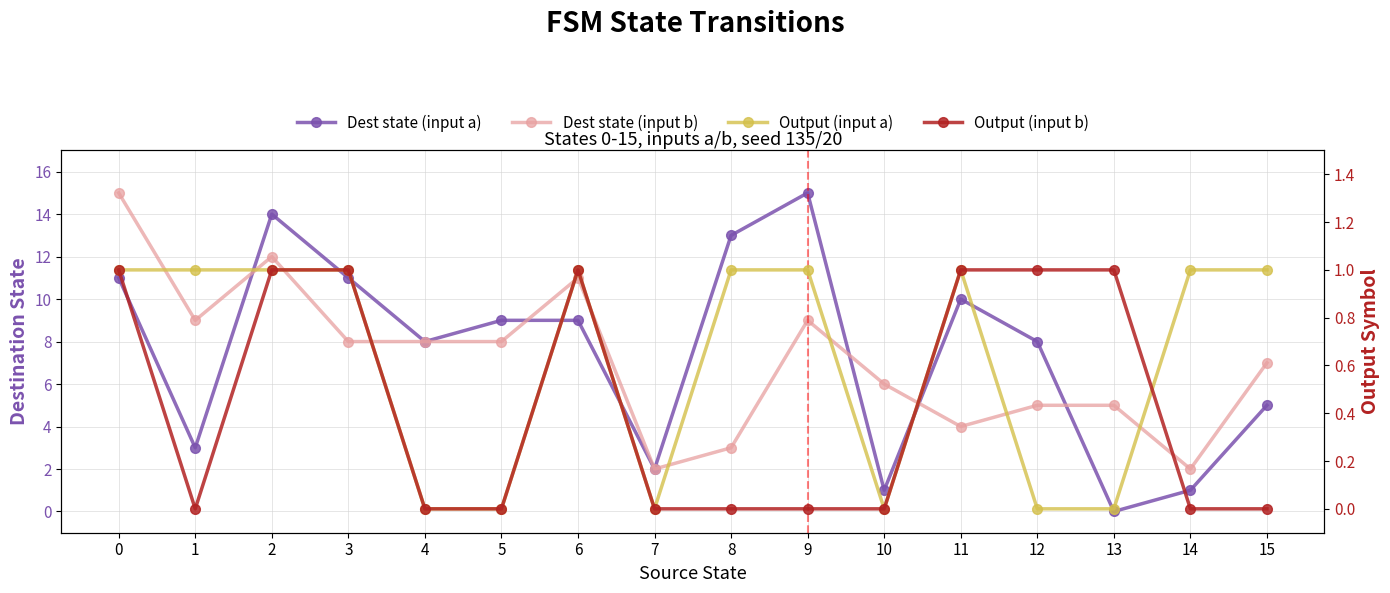

True or false: Dest state (input b) has more than 1 points higher than both neighbors.

True